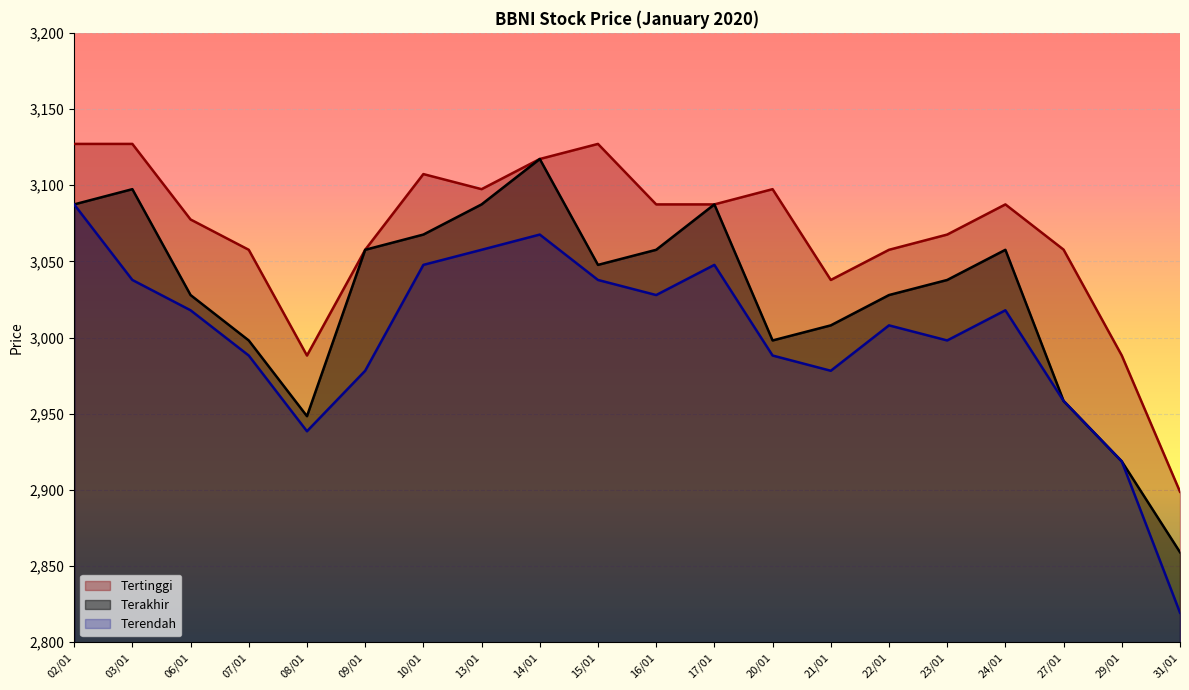

Which has a higher value, 09/01 or 02/01?

02/01